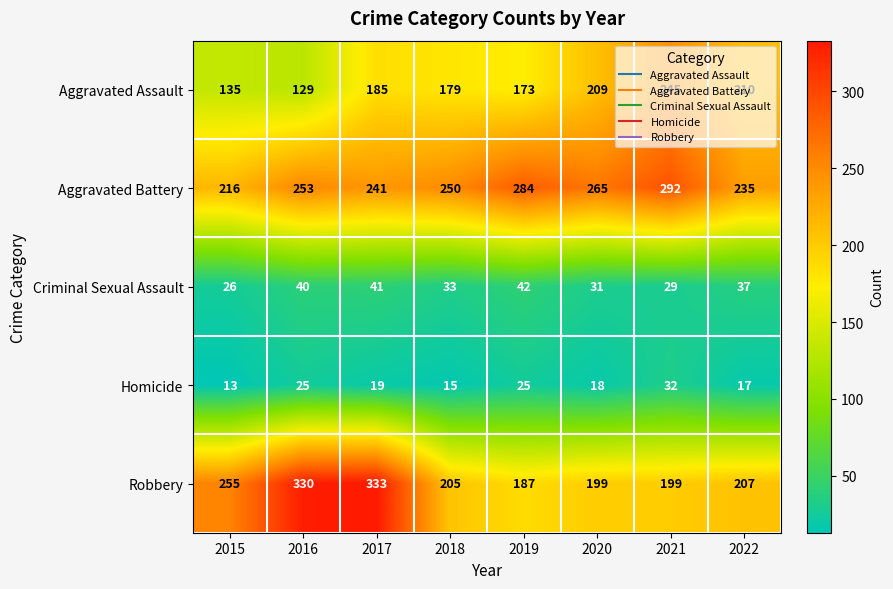

What is the smallest value displayed?

13